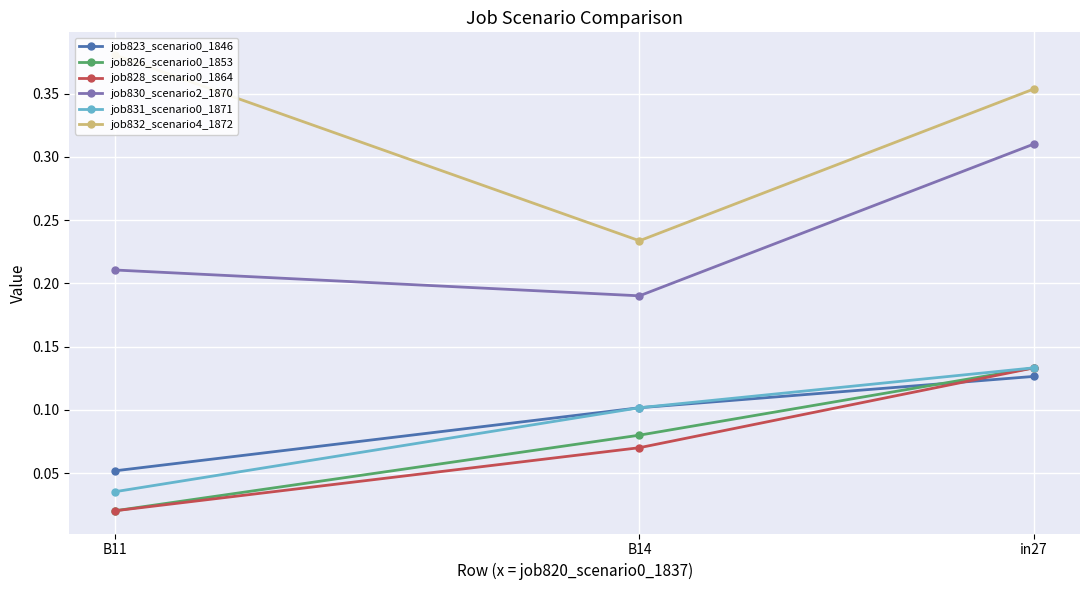

At how many categories does at least one series exceed 0?

3